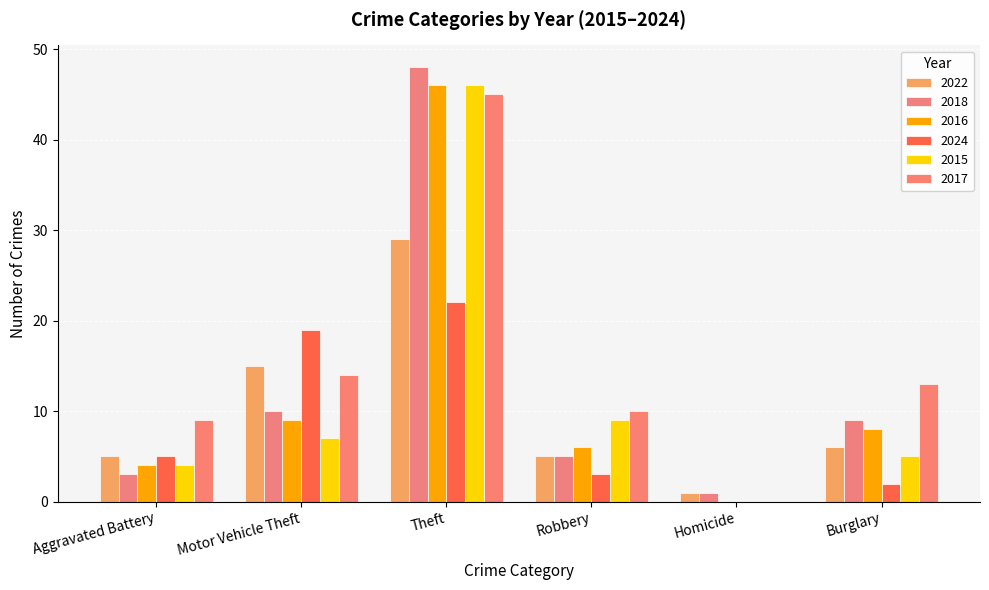

Reading right to left, extract all data points from this chart.

2022: Burglary=6	Homicide=1	Robbery=5	Theft=29	Motor Vehicle Theft=15	Aggravated Battery=5
2018: Burglary=9	Homicide=1	Robbery=5	Theft=48	Motor Vehicle Theft=10	Aggravated Battery=3
2016: Burglary=8	Homicide=0	Robbery=6	Theft=46	Motor Vehicle Theft=9	Aggravated Battery=4
2024: Burglary=2	Homicide=0	Robbery=3	Theft=22	Motor Vehicle Theft=19	Aggravated Battery=5
2015: Burglary=5	Homicide=0	Robbery=9	Theft=46	Motor Vehicle Theft=7	Aggravated Battery=4
2017: Burglary=13	Homicide=0	Robbery=10	Theft=45	Motor Vehicle Theft=14	Aggravated Battery=9